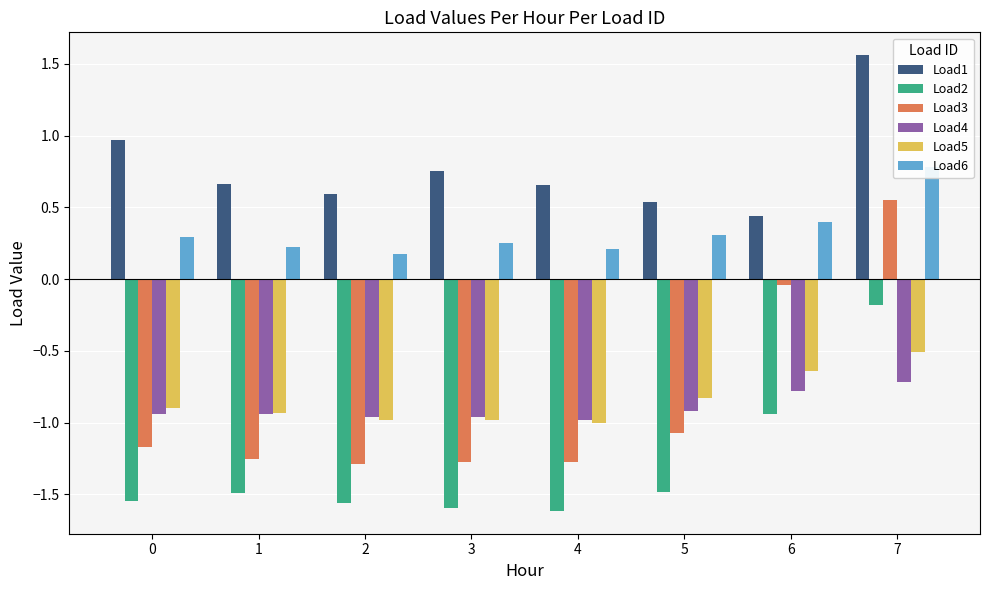

Reading left to right, what are all the values shown in this chart?

Load1: 0=1.0	1=0.7	2=0.6	3=0.8	4=0.7	5=0.5	6=0.4	7=1.6
Load2: 0=-1.5	1=-1.5	2=-1.6	3=-1.6	4=-1.6	5=-1.5	6=-0.9	7=-0.2
Load3: 0=-1.2	1=-1.3	2=-1.3	3=-1.3	4=-1.3	5=-1.1	6=-0.0	7=0.6
Load4: 0=-0.9	1=-0.9	2=-1.0	3=-1.0	4=-1.0	5=-0.9	6=-0.8	7=-0.7
Load5: 0=-0.9	1=-0.9	2=-1.0	3=-1.0	4=-1.0	5=-0.8	6=-0.6	7=-0.5
Load6: 0=0.3	1=0.2	2=0.2	3=0.3	4=0.2	5=0.3	6=0.4	7=0.8